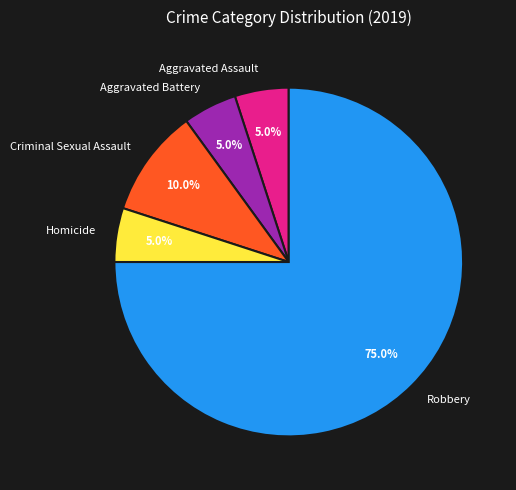

True or false: Aggravated Assault accounts for 5% of the total.

True